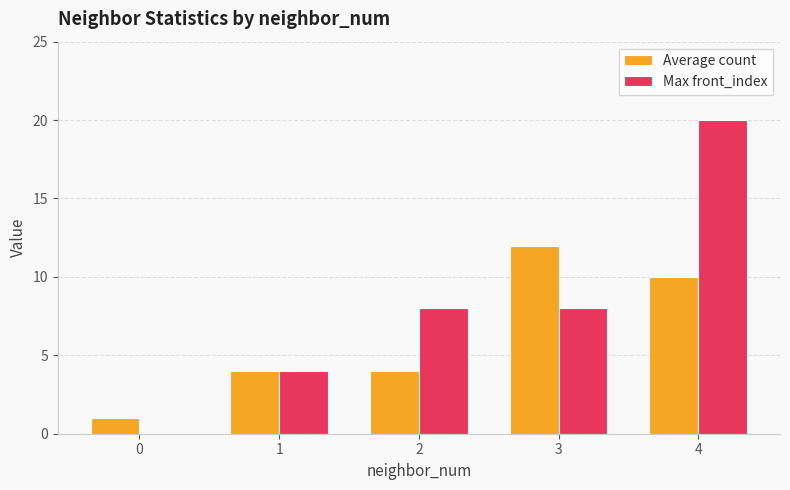

Which series has the largest total across all categories?

Max front_index